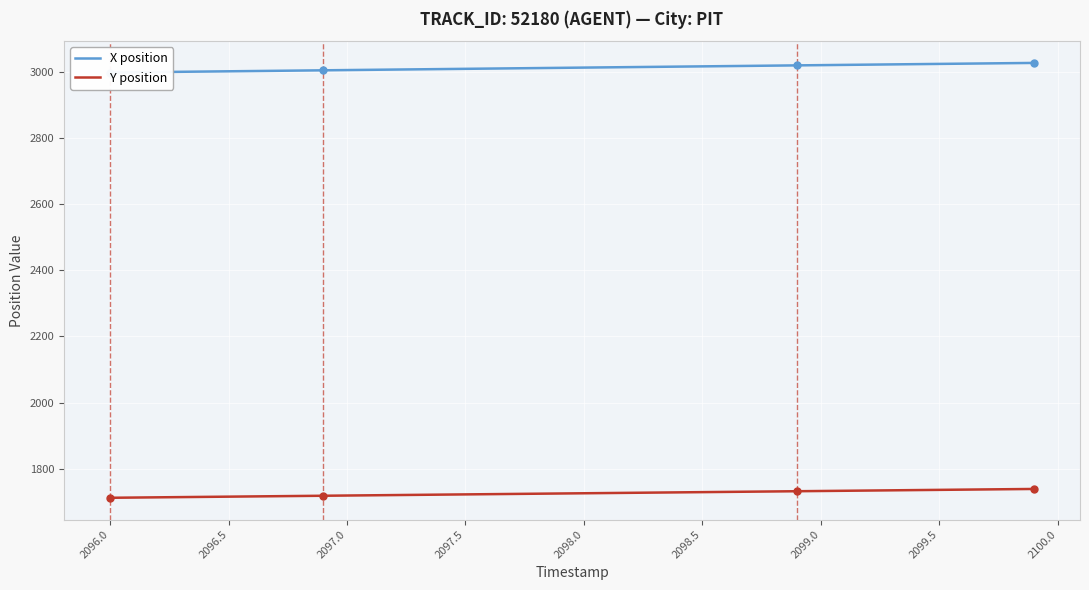

What is the minimum value for X position?

2998.4